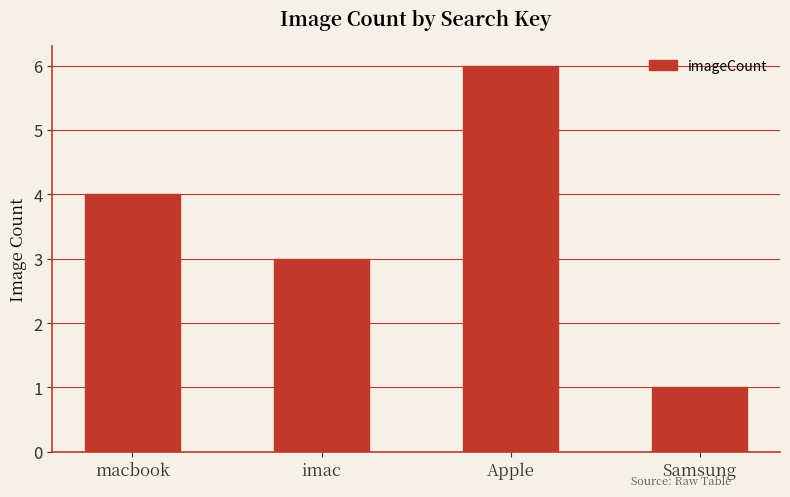

Reading left to right, transcribe all the data shown in this chart.

4	3	6	1